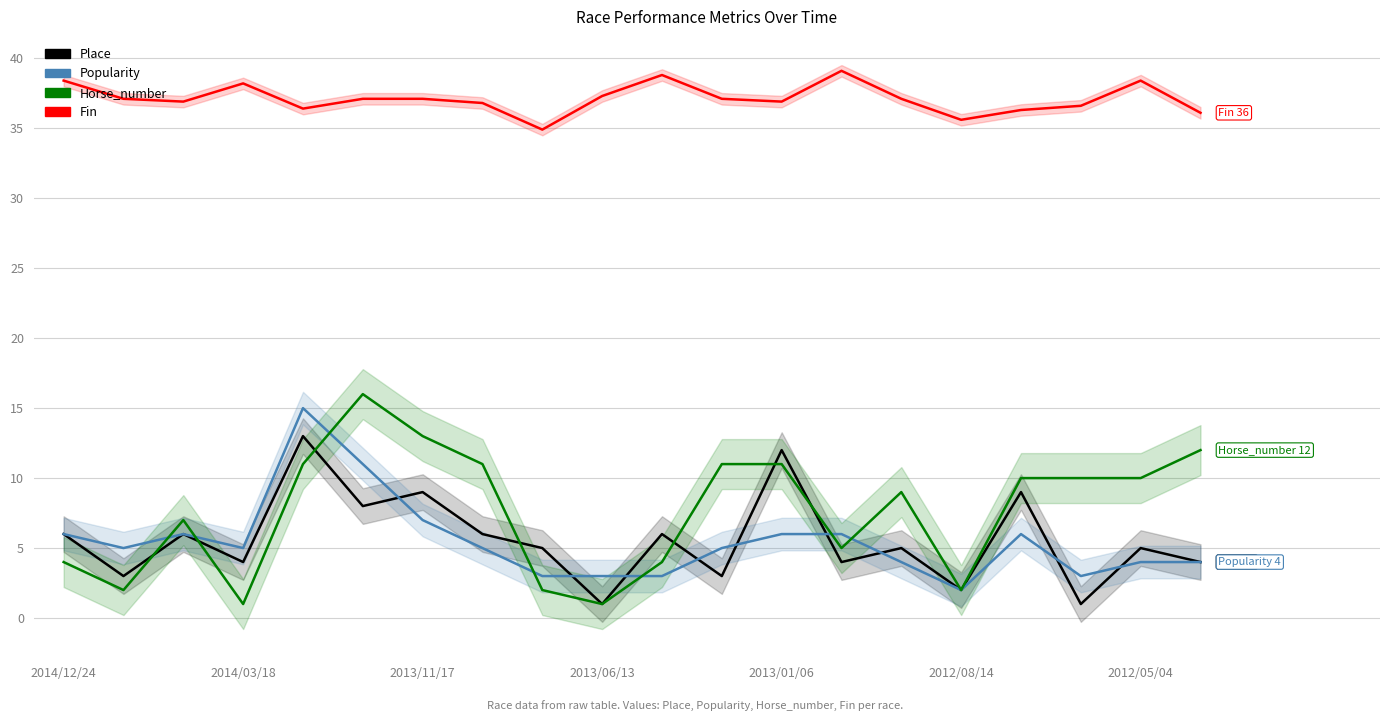

Is the value of Horse_number at 15 greater than the value of Popularity at 17?

No